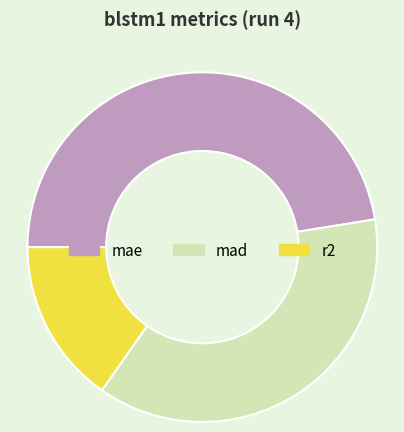

Is it true that mad is 30% of the pie?

False